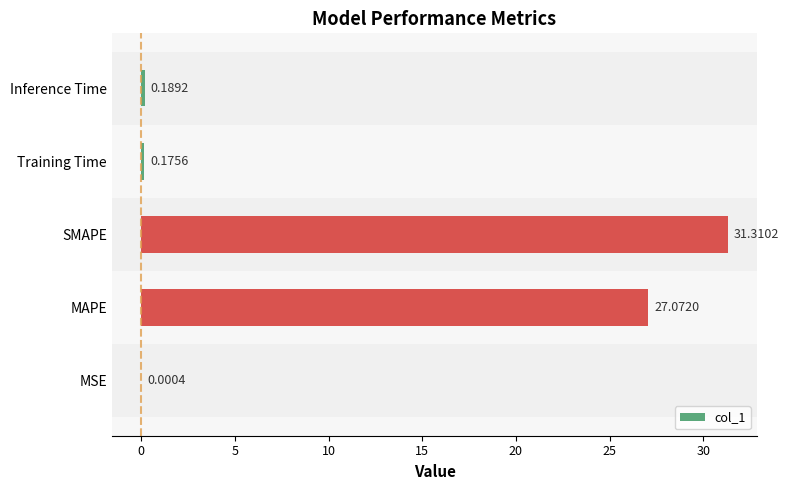

Where is the data nearest to the value 15?

MAPE